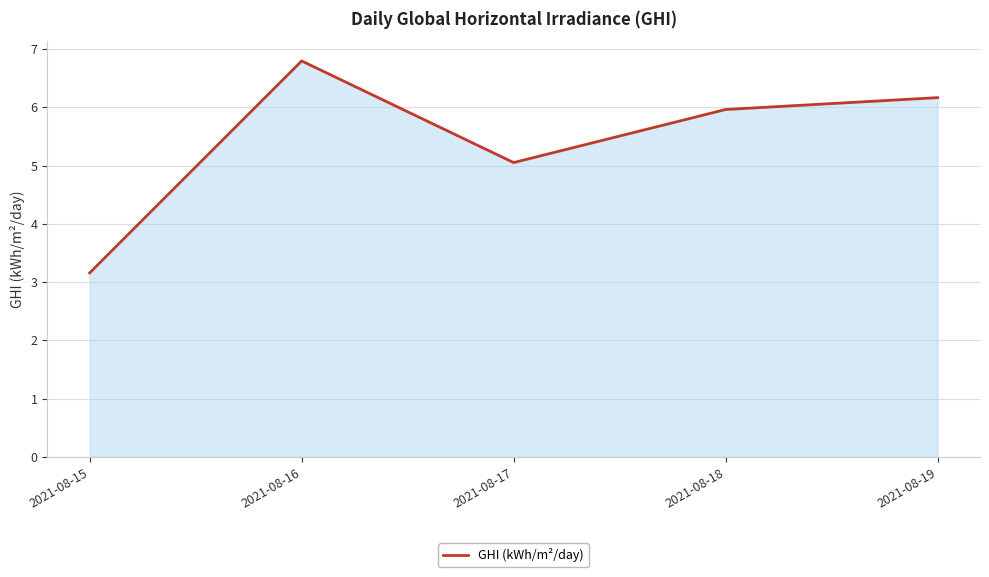

Reading left to right, extract all data points from this chart.

2021-08-15=3.2	2021-08-16=6.8	2021-08-17=5.1	2021-08-18=6.0	2021-08-19=6.2